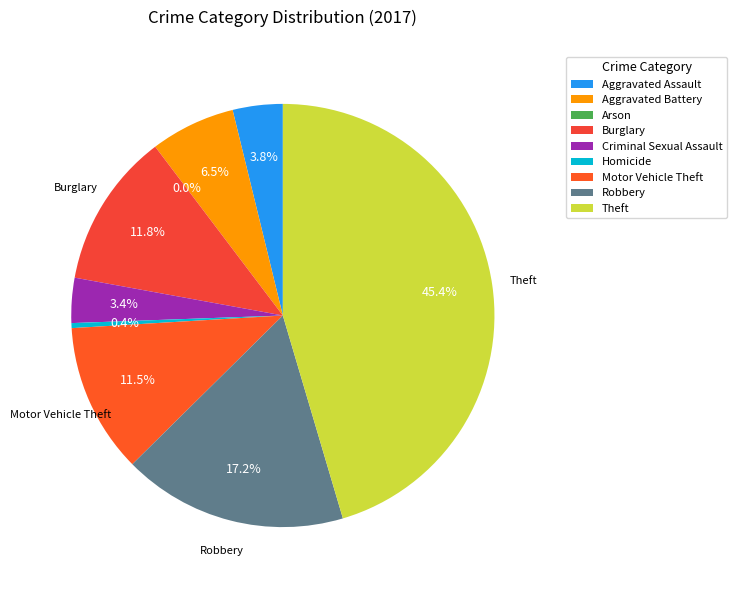

The Burglary slice represents 12% of the pie. True or false?

True